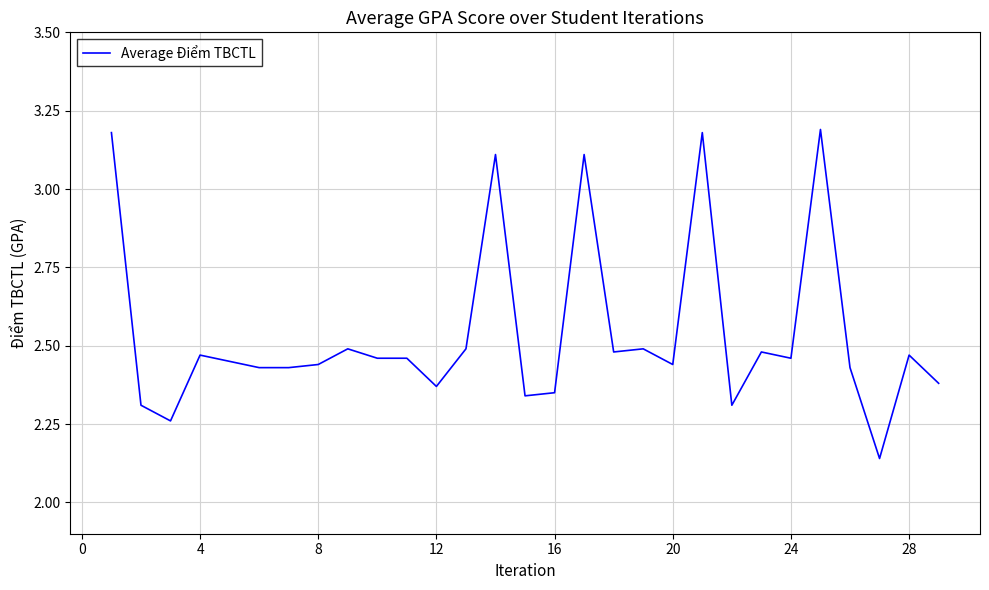

What is the average value?

2.5